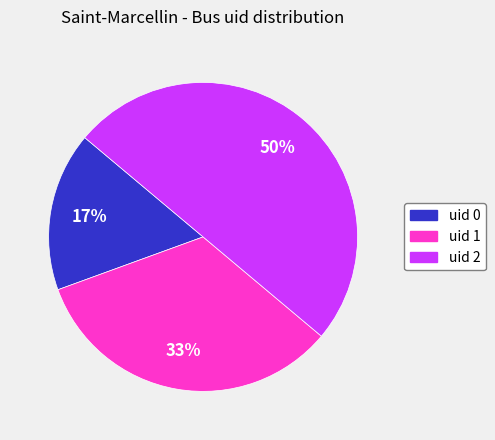

To the nearest percent, what is the difference between the largest and smallest slice percentages?

33%